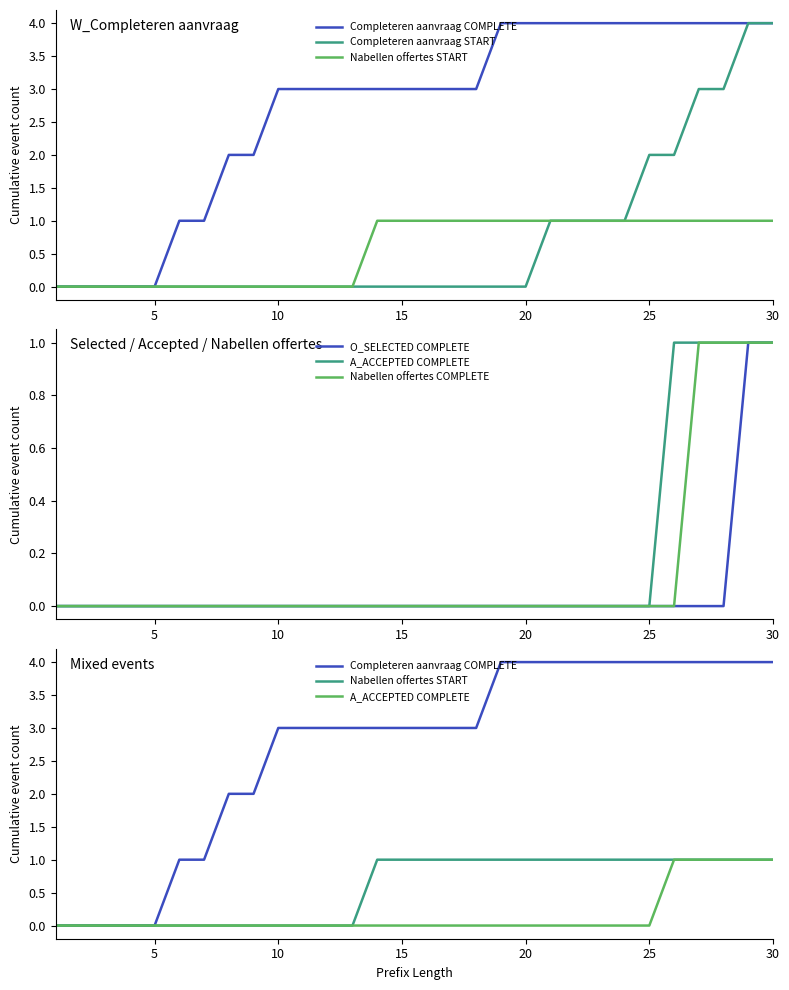

What is the greatest value displayed?

4